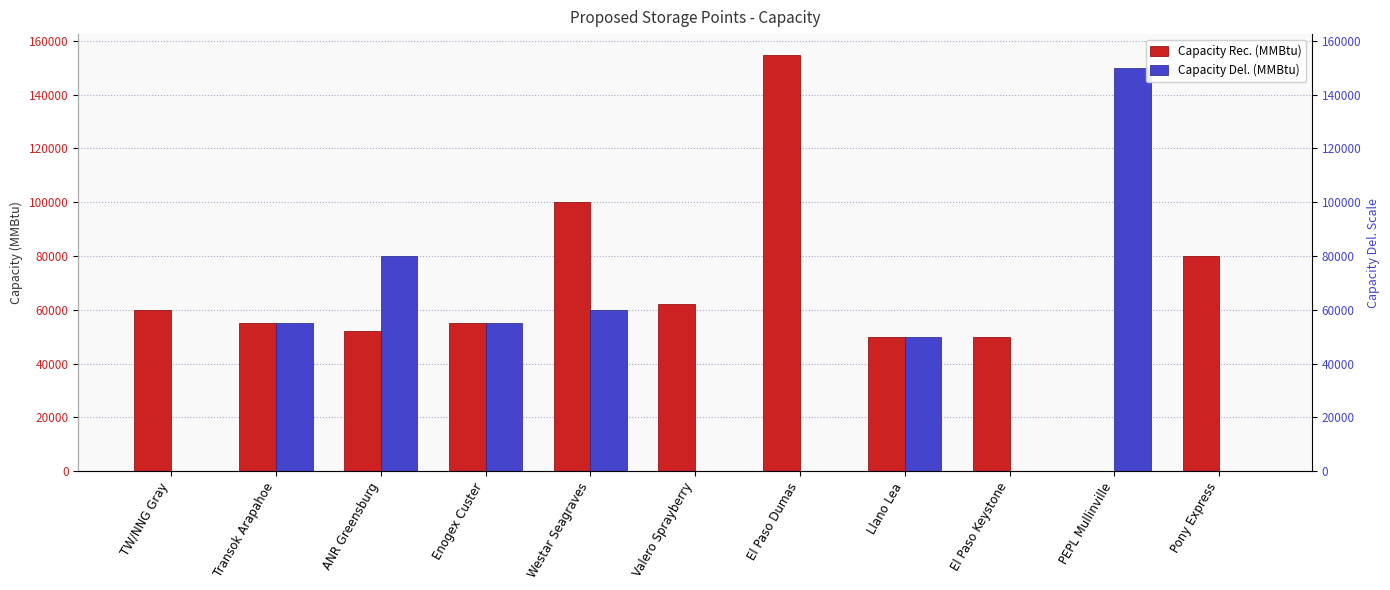

Which series has the largest range (max minus min)?

Capacity Rec. (MMBtu)